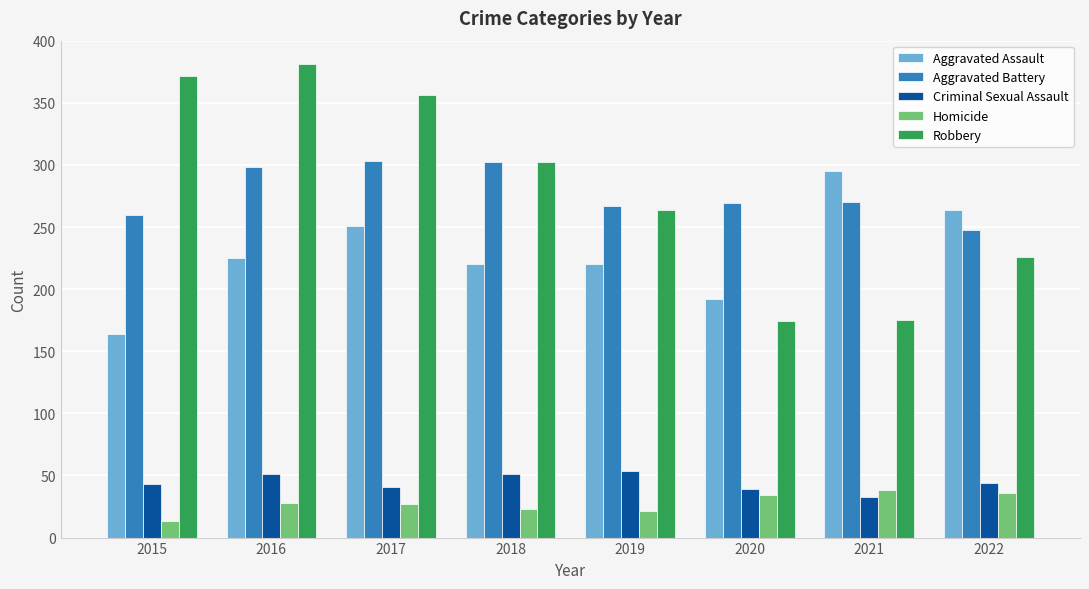

At 2022, list the series in order from smallest to largest.

Homicide, Criminal Sexual Assault, Robbery, Aggravated Battery, Aggravated Assault